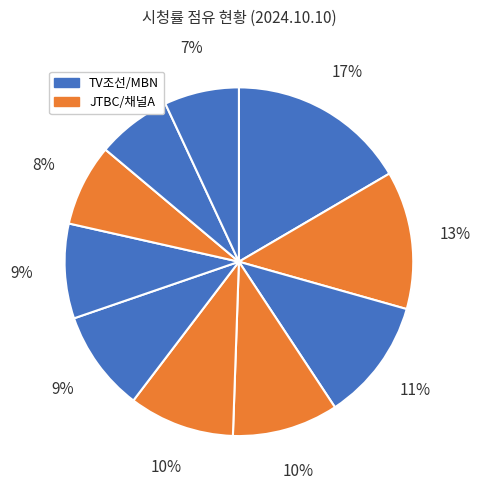

How many slices are in this pie chart?

10